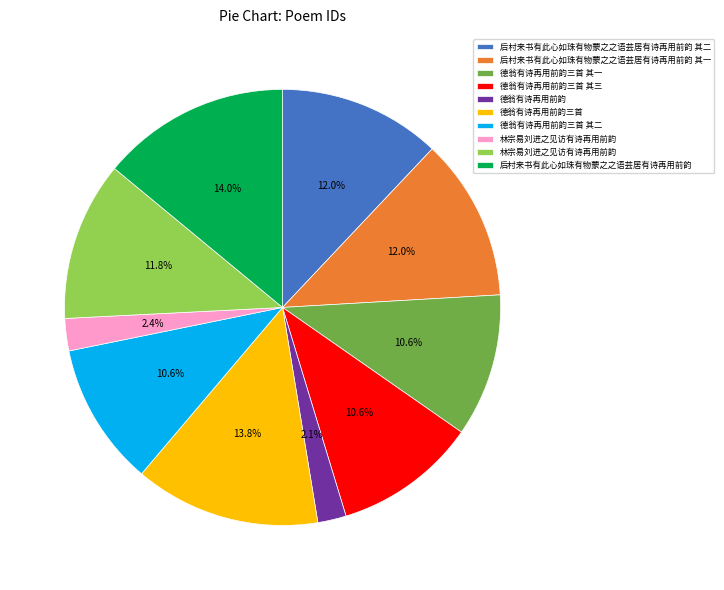

Count the number of slices in the pie.

10